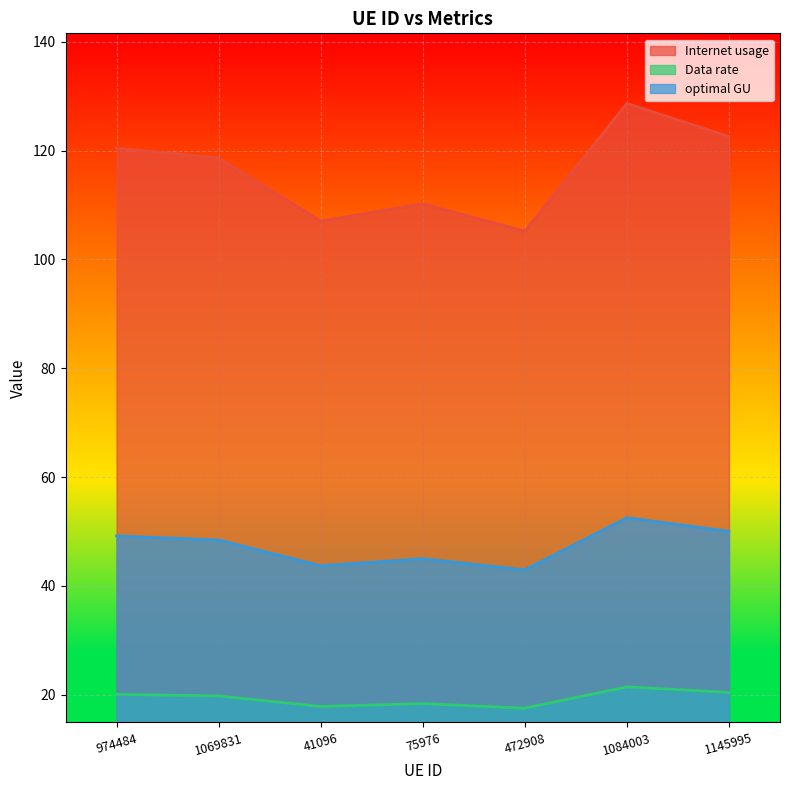

Between 41096 and 472908, which series saw the biggest shift?

optimal GU